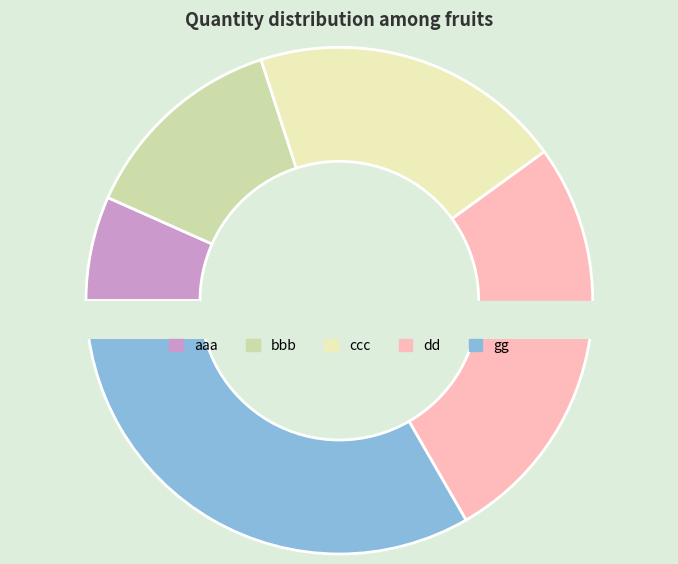

Rank the categories by value from lowest to highest.

aaa, bbb, ccc, dd, gg